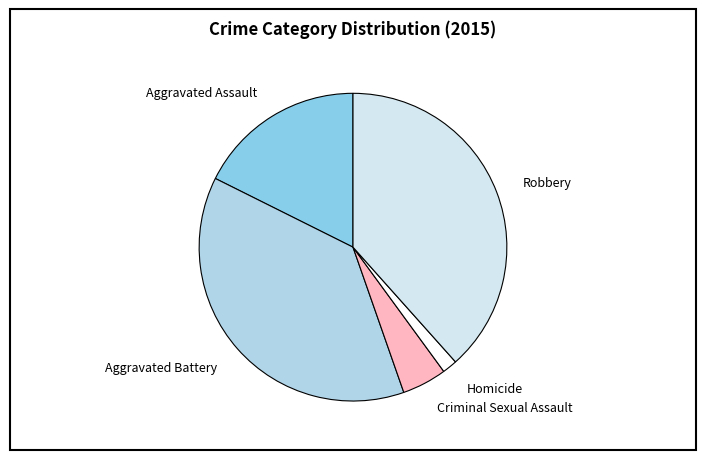

Between Criminal Sexual Assault and Aggravated Assault, which is larger?

Aggravated Assault